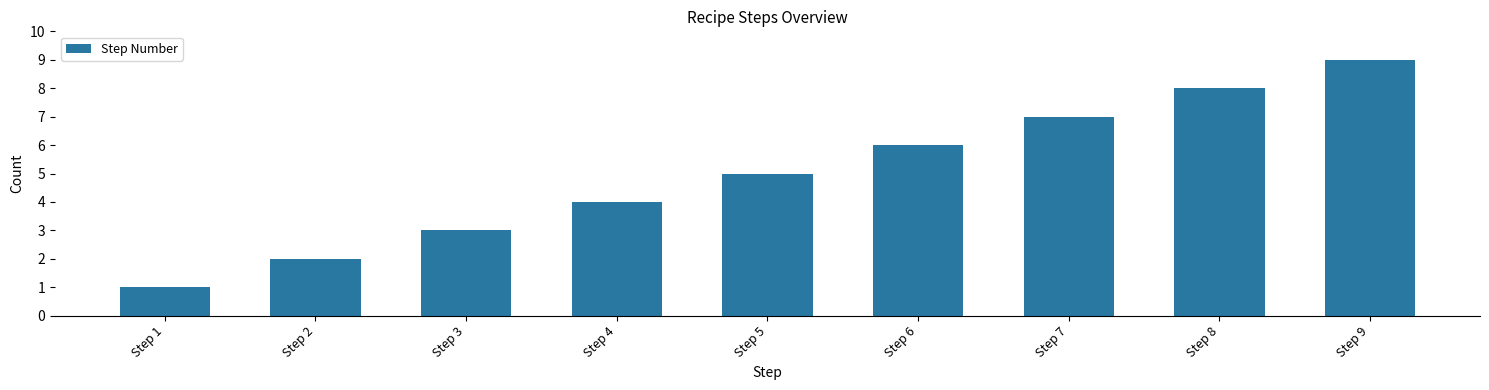

Rank the categories by value from lowest to highest.

Step 1, Step 2, Step 3, Step 4, Step 5, Step 6, Step 7, Step 8, Step 9